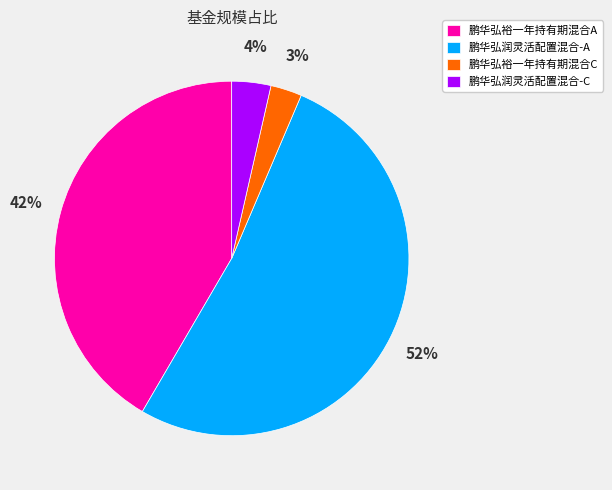

To the nearest percent, what is the difference between the 鹏华弘润灵活配置混合-A and 鹏华弘裕一年持有期混合A slice percentages?

10%